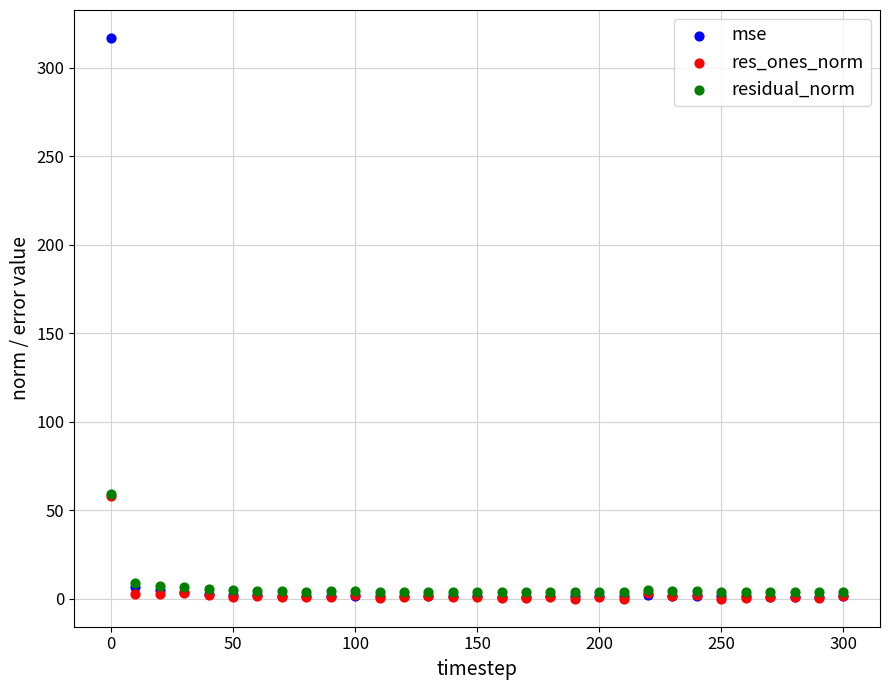

Which series has the widest spread of Y values?

mse